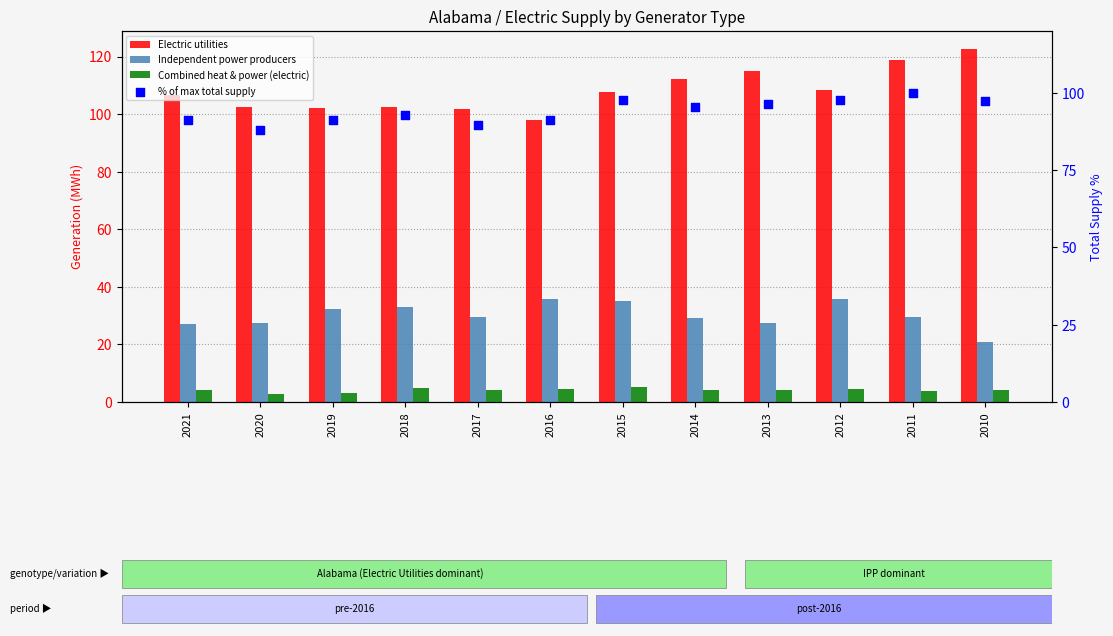

What are all the series names shown in the legend?

Electric utilities, Independent power producers, Combined heat & power (electric), % of max total supply